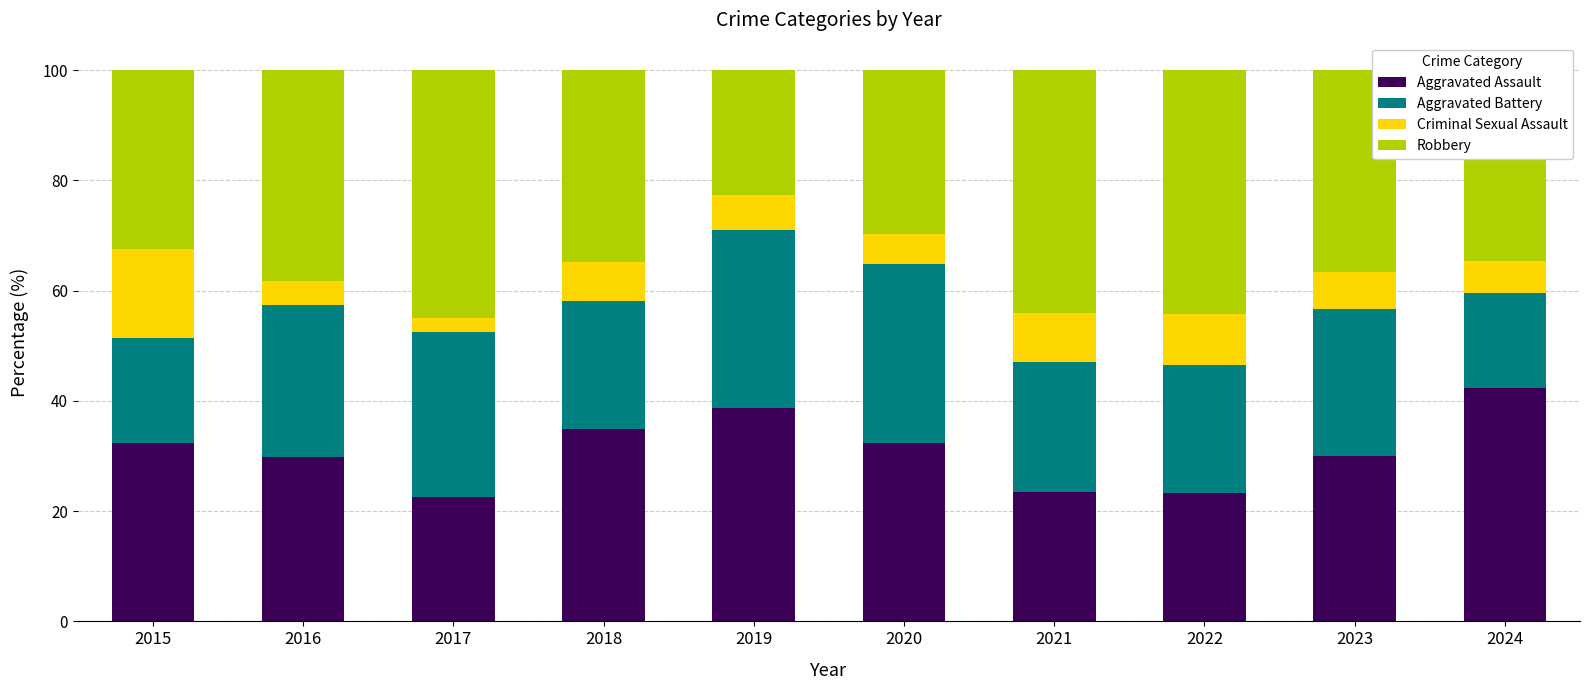

Is it true that Aggravated Assault equals 33.5 at 2017?

False